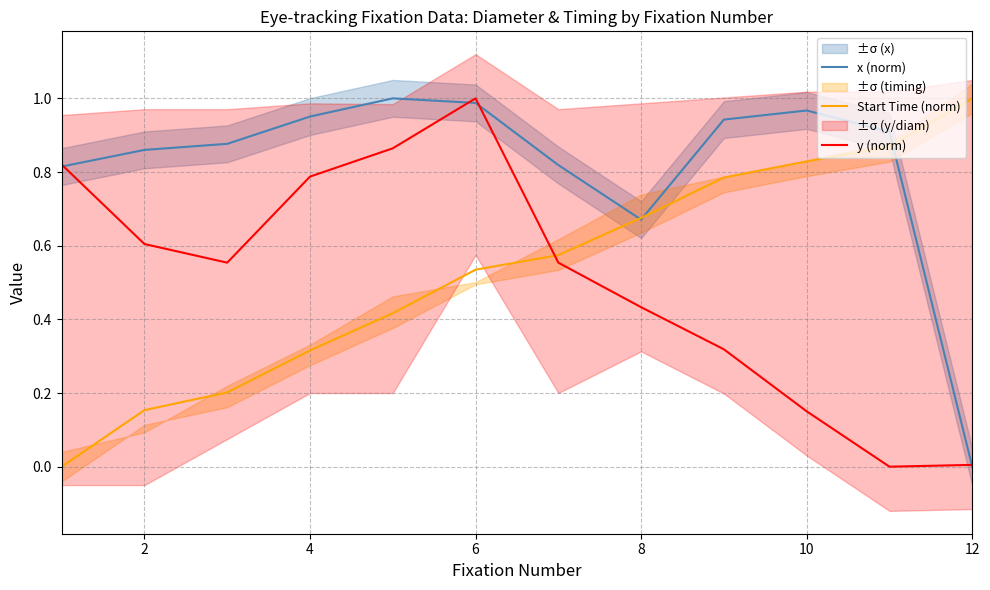

Where is x (norm) nearest to the value 0?

12